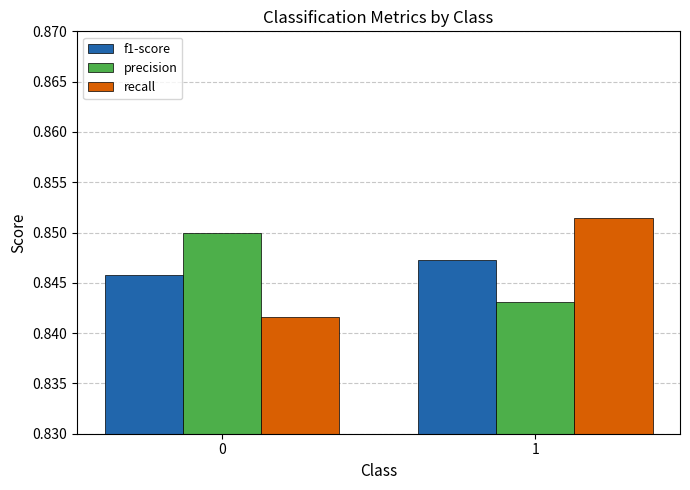

How many categories are shown in the chart?

2